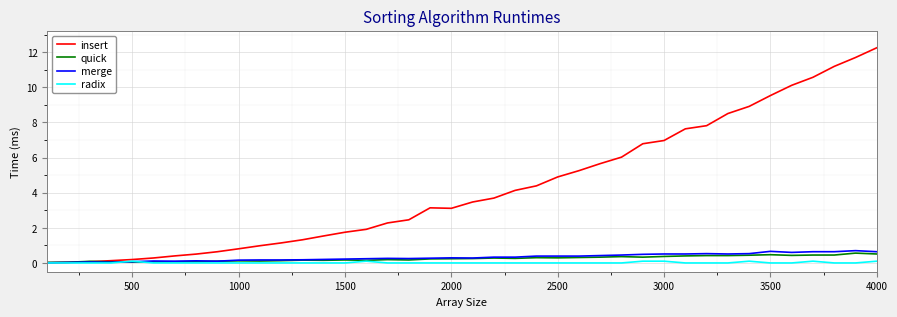

What is the highest value of the merge series?

0.7